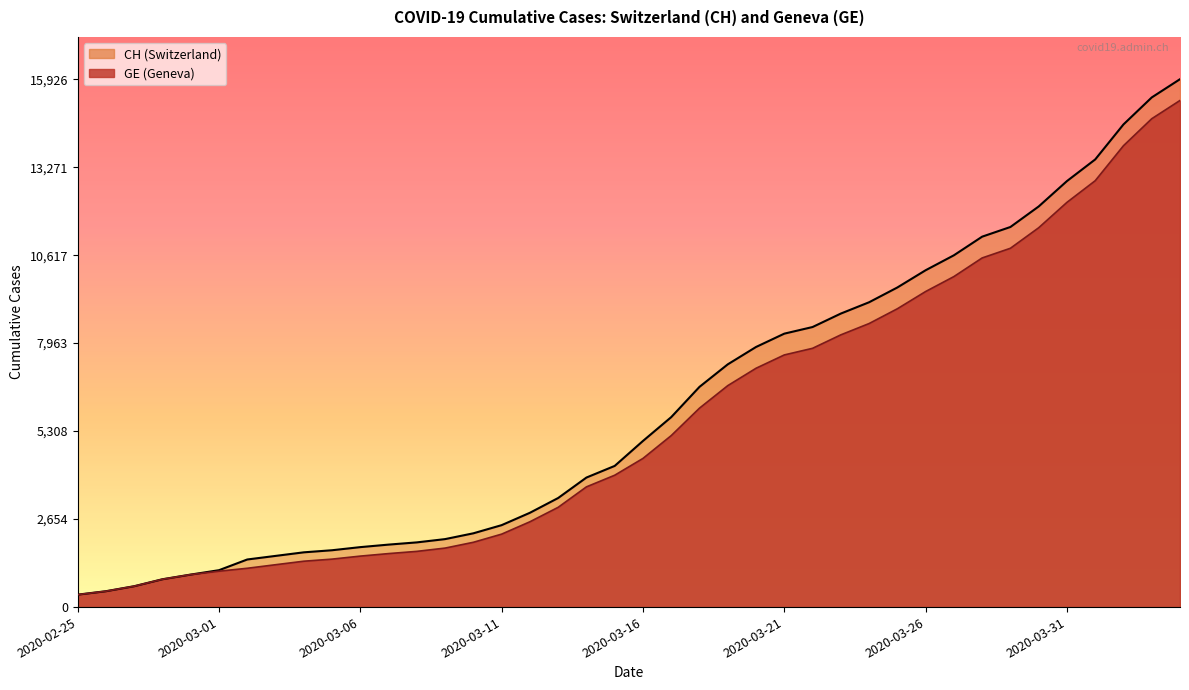

The value of GE at 2020-03-21 is 12390. True or false?

False